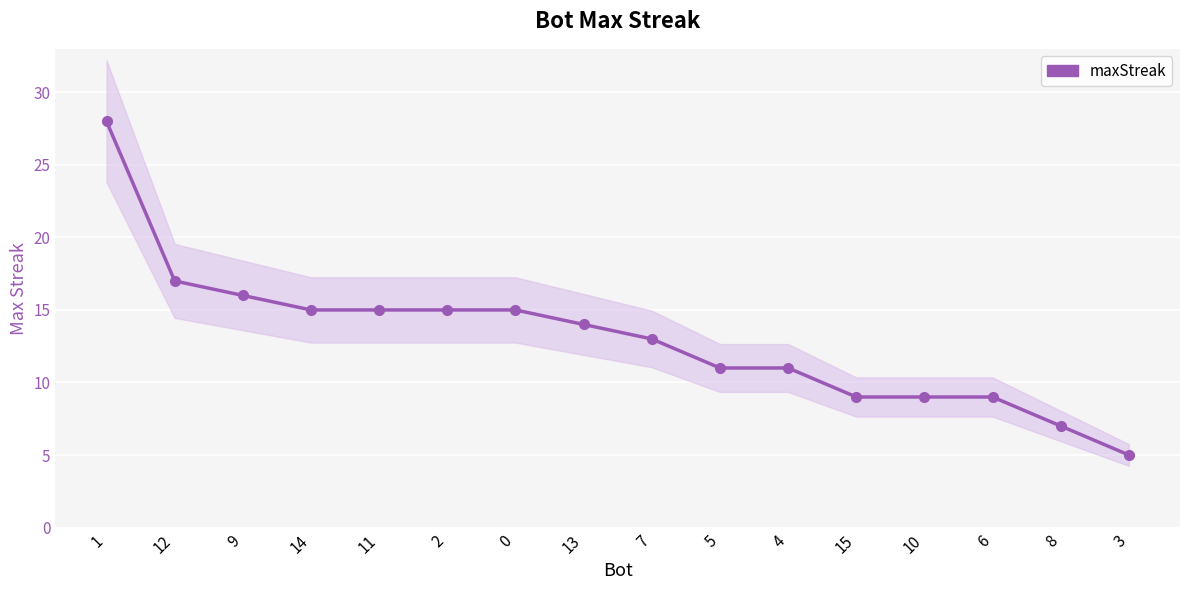

What position from the left is 13?

8